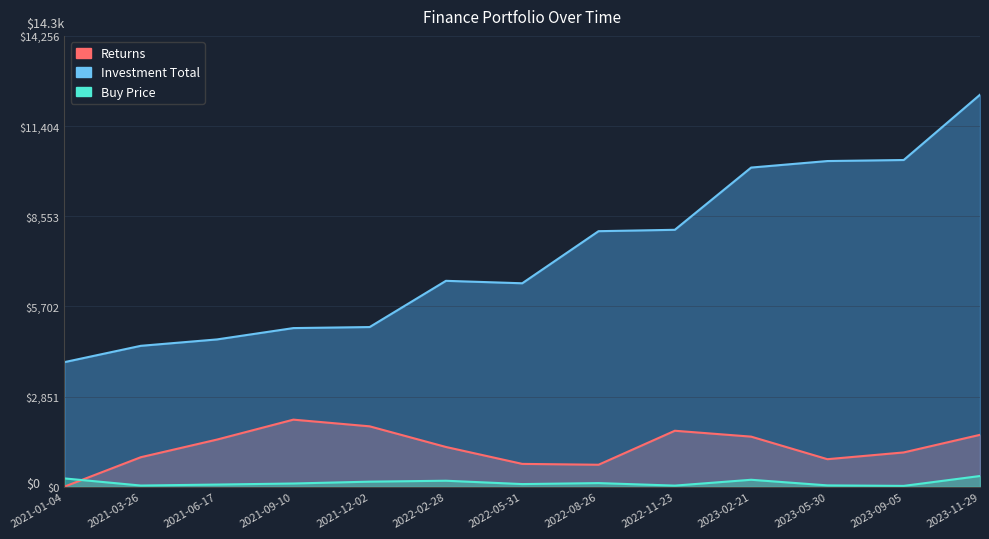

Where is Investment Total nearest to the value 8168?

2022-11-23